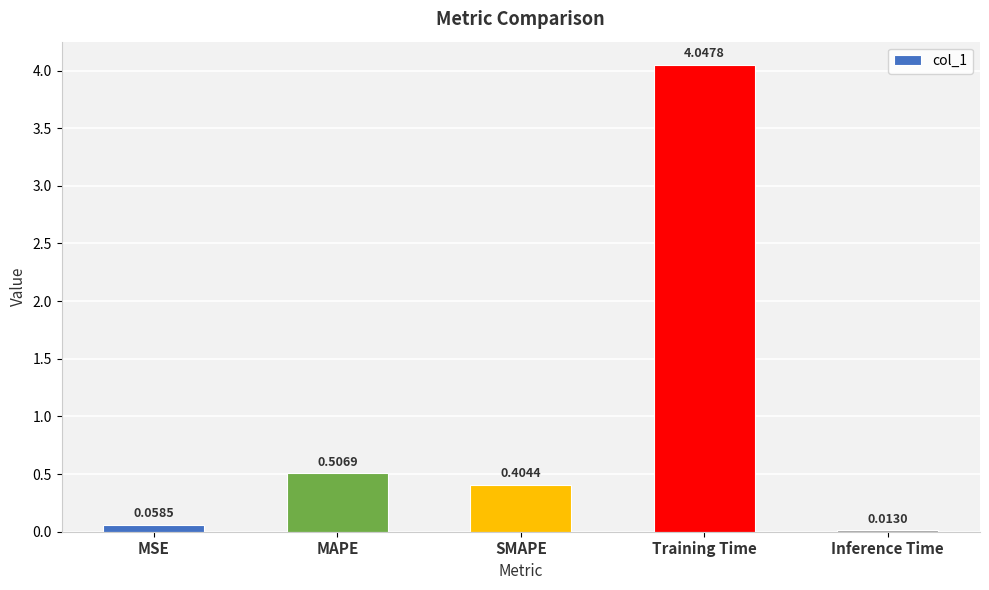

List the labels in order of value, smallest first.

Inference Time, MSE, SMAPE, MAPE, Training Time